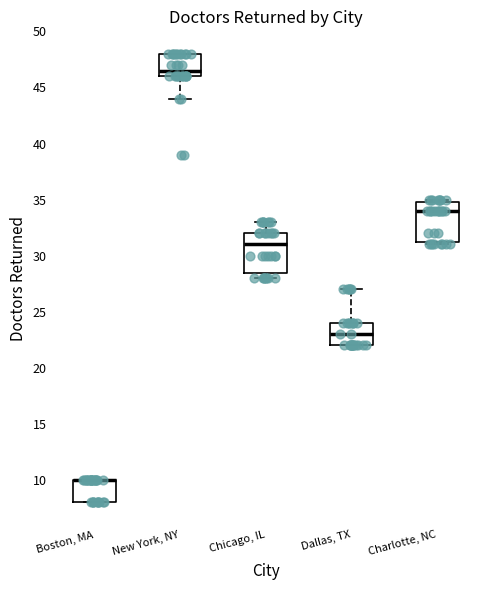

Reading left to right, read every box against the y-axis: the position of its median line, the range the box covers, and the ends of its whiskers. The values are not printed on the chart, so give them approximately, as read against the axis.

Boston, MA: median 10.0 (drawn on the box's upper edge), box 8.0 to 10.0, whiskers 8.0 to 10.0
New York, NY: median 46.5, box 46.0 to 48.0, whiskers 44.0 to 48.0
Chicago, IL: median 31.0, box 28.5 to 32.0, whiskers 28.0 to 33.0
Dallas, TX: median 23.0, box 22.0 to 24.0, whiskers 22.0 to 27.0
Charlotte, NC: median 34.0, box 31.5 to 35.0, whiskers 31.0 to 35.0 (just above the box's upper edge)